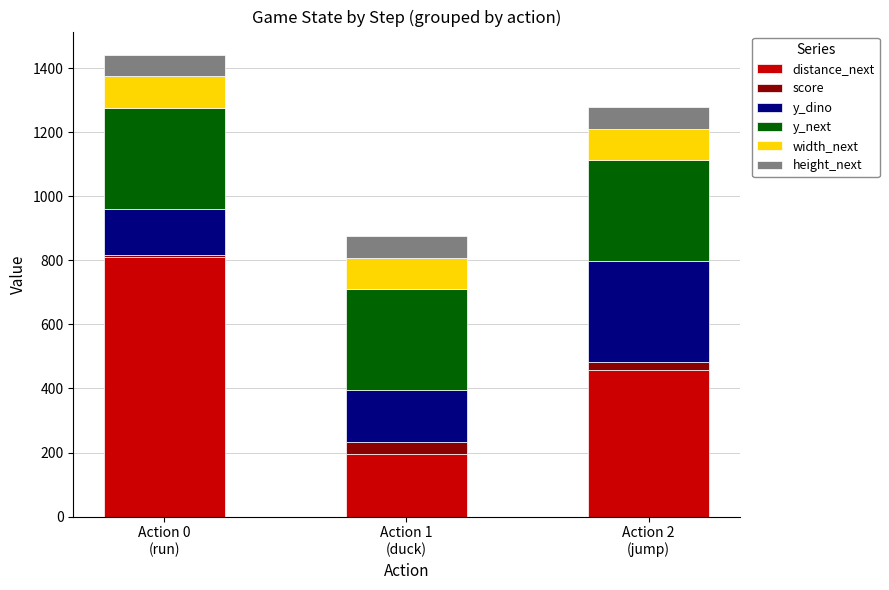

Reading left to right, transcribe the values for distance_next.

810.0	196.0	456.5